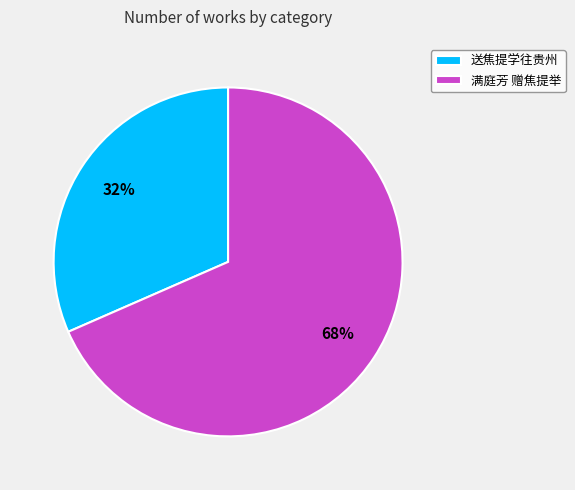

To the nearest percent, what is the combined percentage of 满庭芳 赠焦提举 and 送焦提学往贵州?

100%